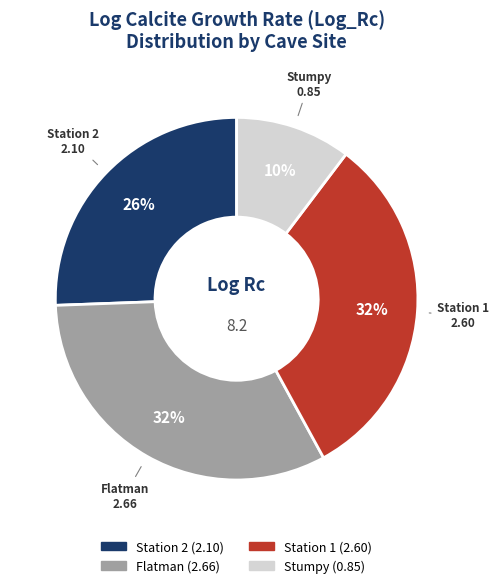

The Flatman slice represents 38% of the pie. True or false?

False